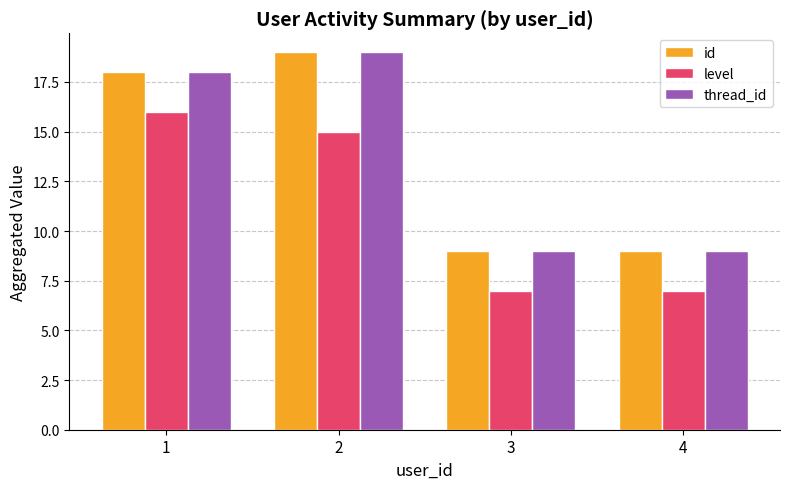

What is the greatest value displayed?

19